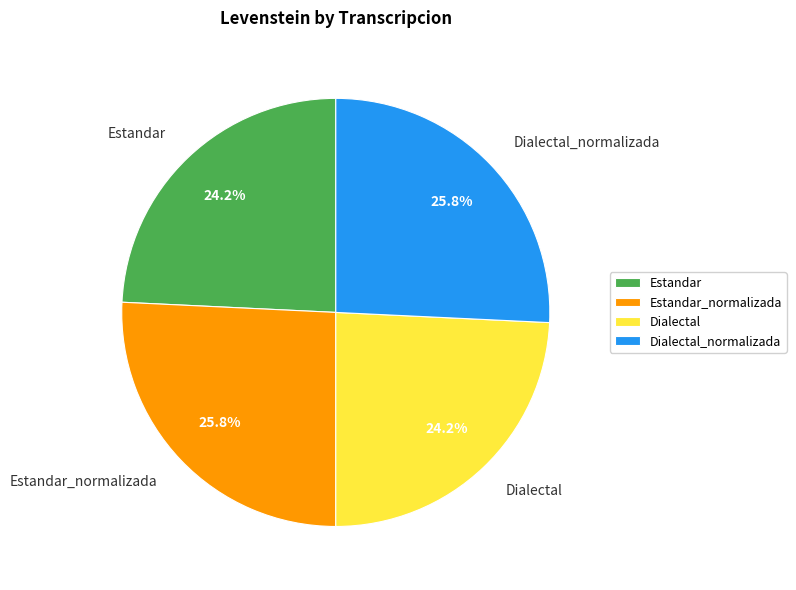

How many segments does this pie chart have?

4